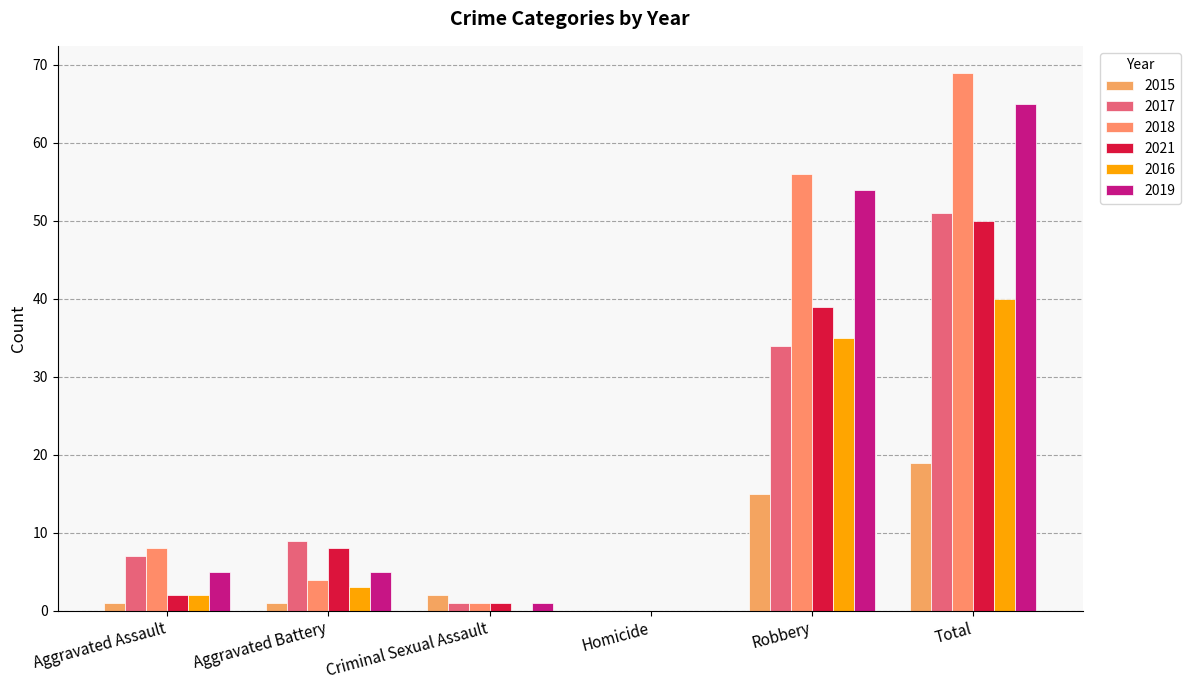

What is the highest value of the 2017 series?

51